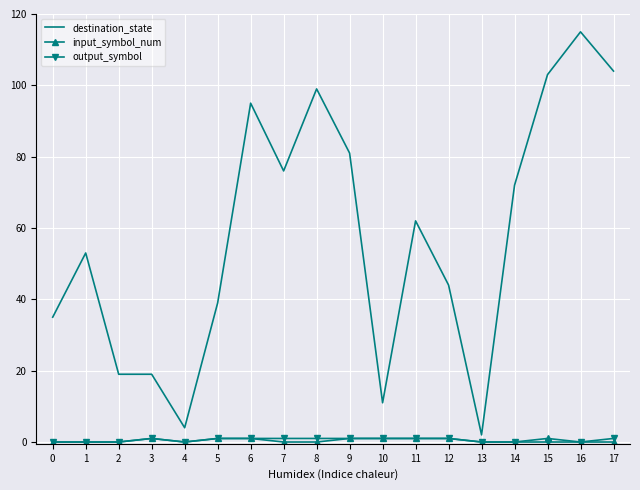

What is the difference between the highest and lowest values at 8?

99